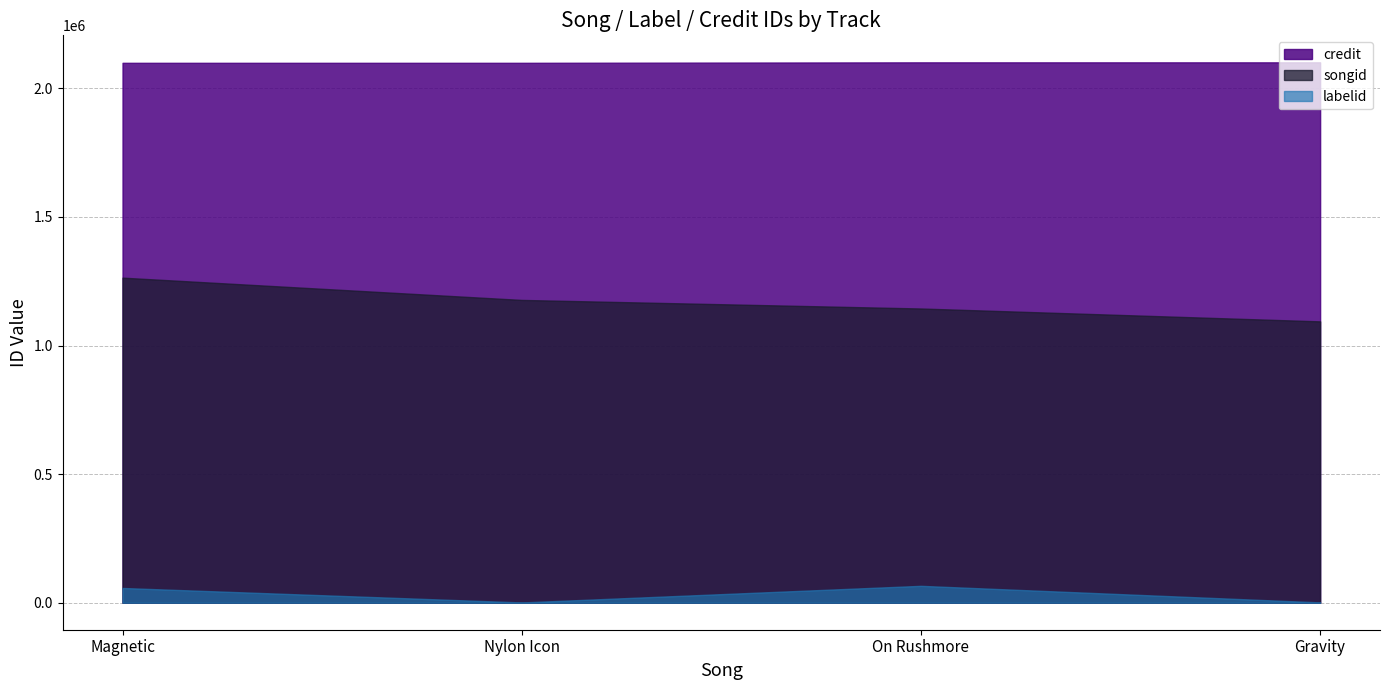

What is the difference between the credit values at Nylon Icon and On Rushmore?

1827